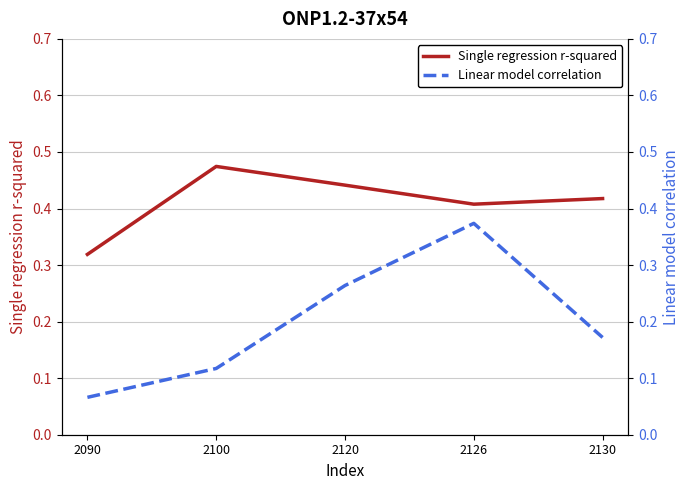

Count the number of categories in the chart.

5